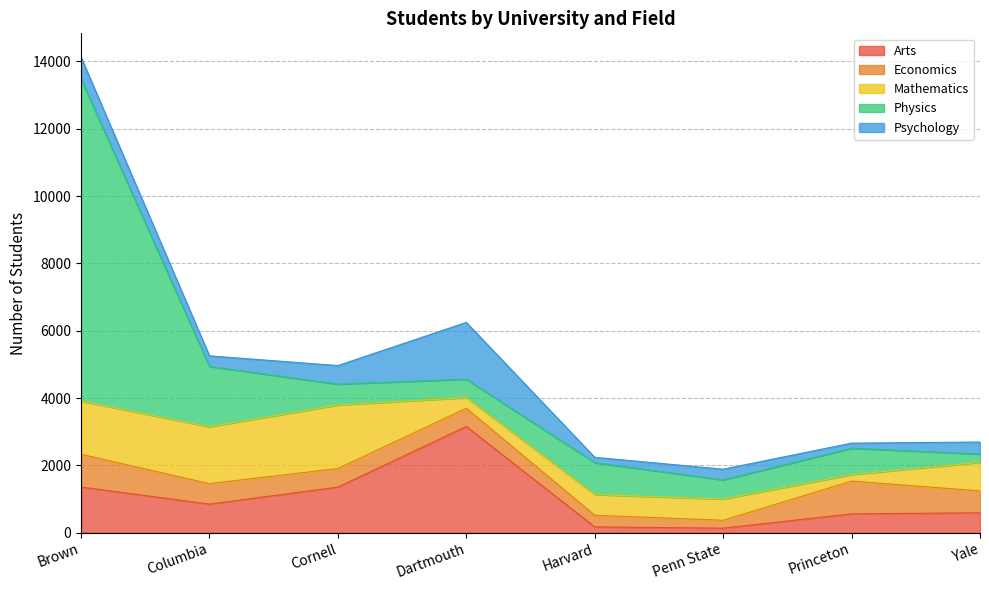

What is the value of the Mathematics point at the 4th from the left?

316